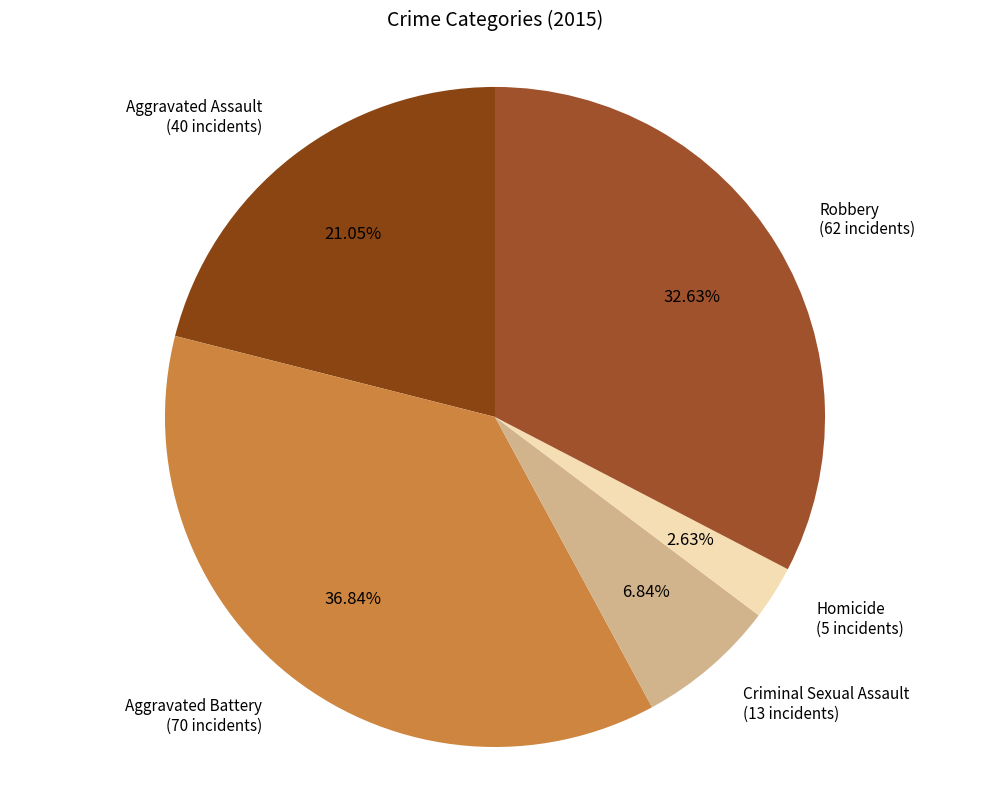

Count the number of slices in the pie.

5